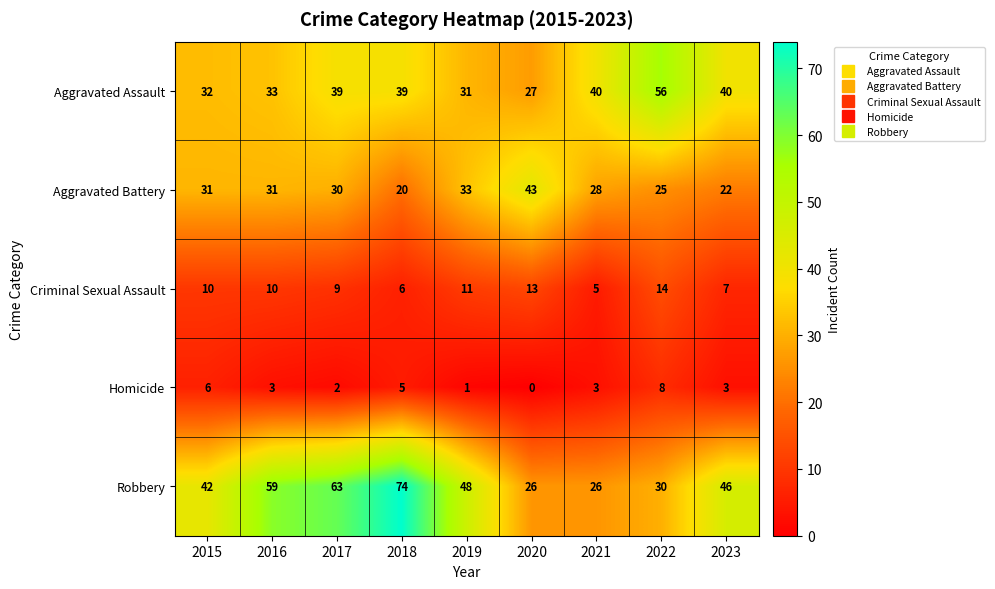

How many categories are shown in the chart?

9